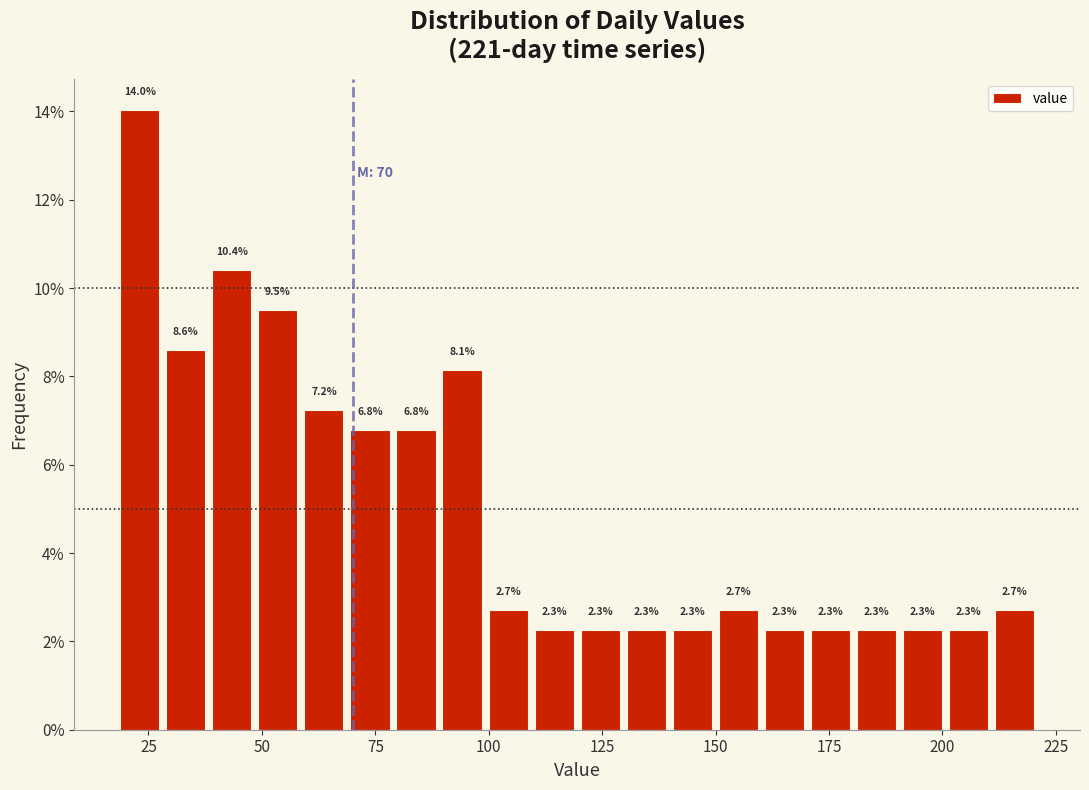

Around what value on the x-axis is the tallest bar? Give the approximate position of its centre, as read against the axis.

25